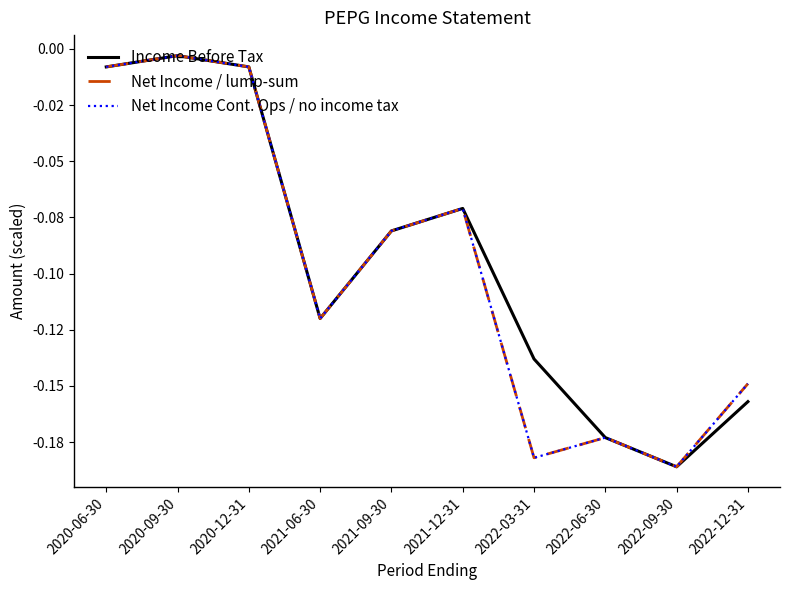

Reading left to right, transcribe all the data shown in this chart.

Income Before Tax: 2020-06-30=-0.0	2020-09-30=-0.0	2020-12-31=-0.0	2021-06-30=-0.1	2021-09-30=-0.1	2021-12-31=-0.1	2022-03-31=-0.1	2022-06-30=-0.2	2022-09-30=-0.2	2022-12-31=-0.2
Net Income / lump-sum: 2020-06-30=-0.0	2020-09-30=-0.0	2020-12-31=-0.0	2021-06-30=-0.1	2021-09-30=-0.1	2021-12-31=-0.1	2022-03-31=-0.2	2022-06-30=-0.2	2022-09-30=-0.2	2022-12-31=-0.1
Net Income Cont. Ops / no income tax: 2020-06-30=-0.0	2020-09-30=-0.0	2020-12-31=-0.0	2021-06-30=-0.1	2021-09-30=-0.1	2021-12-31=-0.1	2022-03-31=-0.2	2022-06-30=-0.2	2022-09-30=-0.2	2022-12-31=-0.1